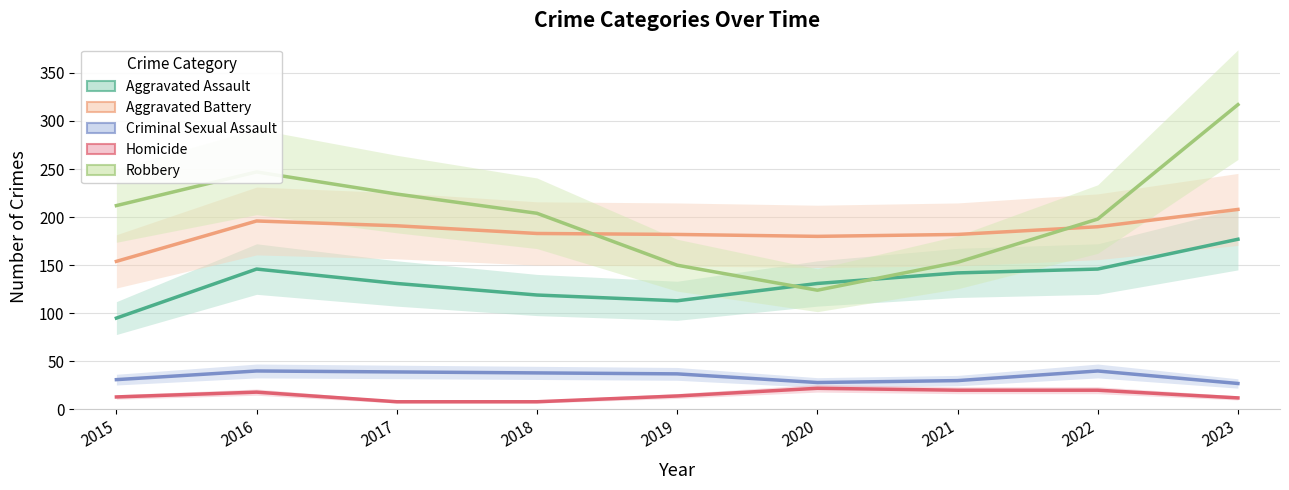

What is the difference between the maximum and second lowest values in the Homicide series?

14